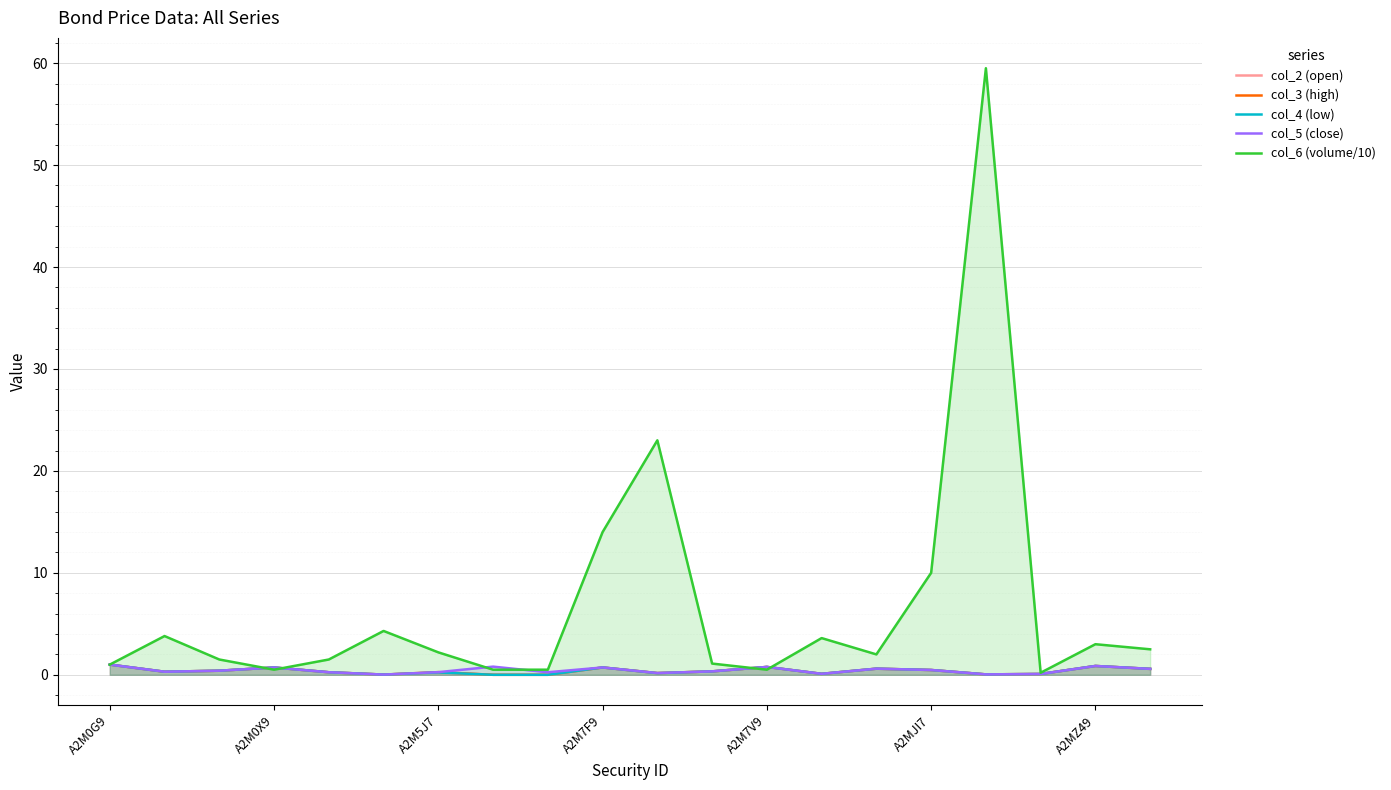

What is the highest value of the col_3 (high) series?

1.0